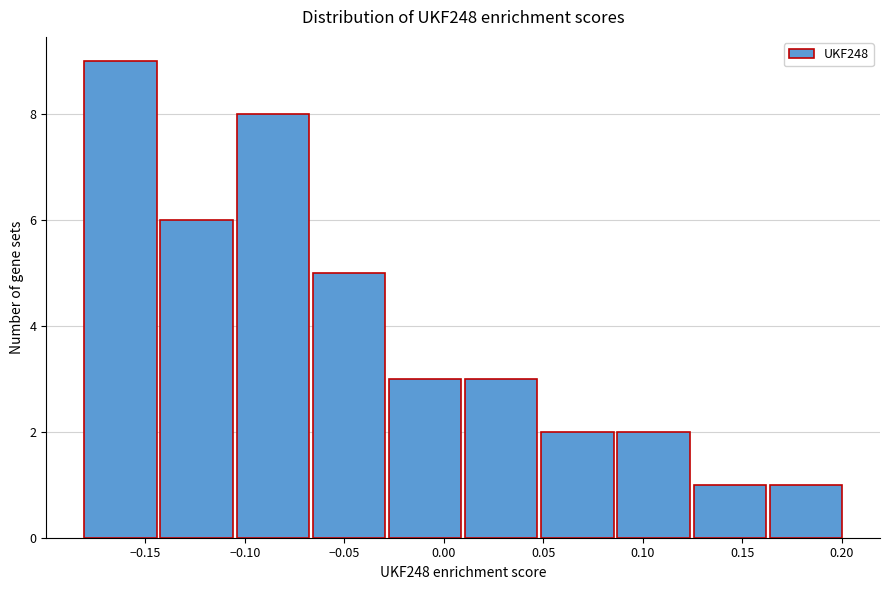

Reading left to right, list every bar in this chart as the range it spans on the x-axis followed by its height. Neither the bar edges nor the heights are printed on the chart, so give them approximately, as read against the axes.

-0.180 to -0.145: 9
-0.145 to -0.105: 6
-0.105 to -0.065: 8
-0.065 to -0.030: 5
-0.030 to 0.010: 3
0.010 to 0.050: 3
0.050 to 0.085: 2
0.085 to 0.125: 2
0.125 to 0.165: 1
0.165 to 0.200: 1